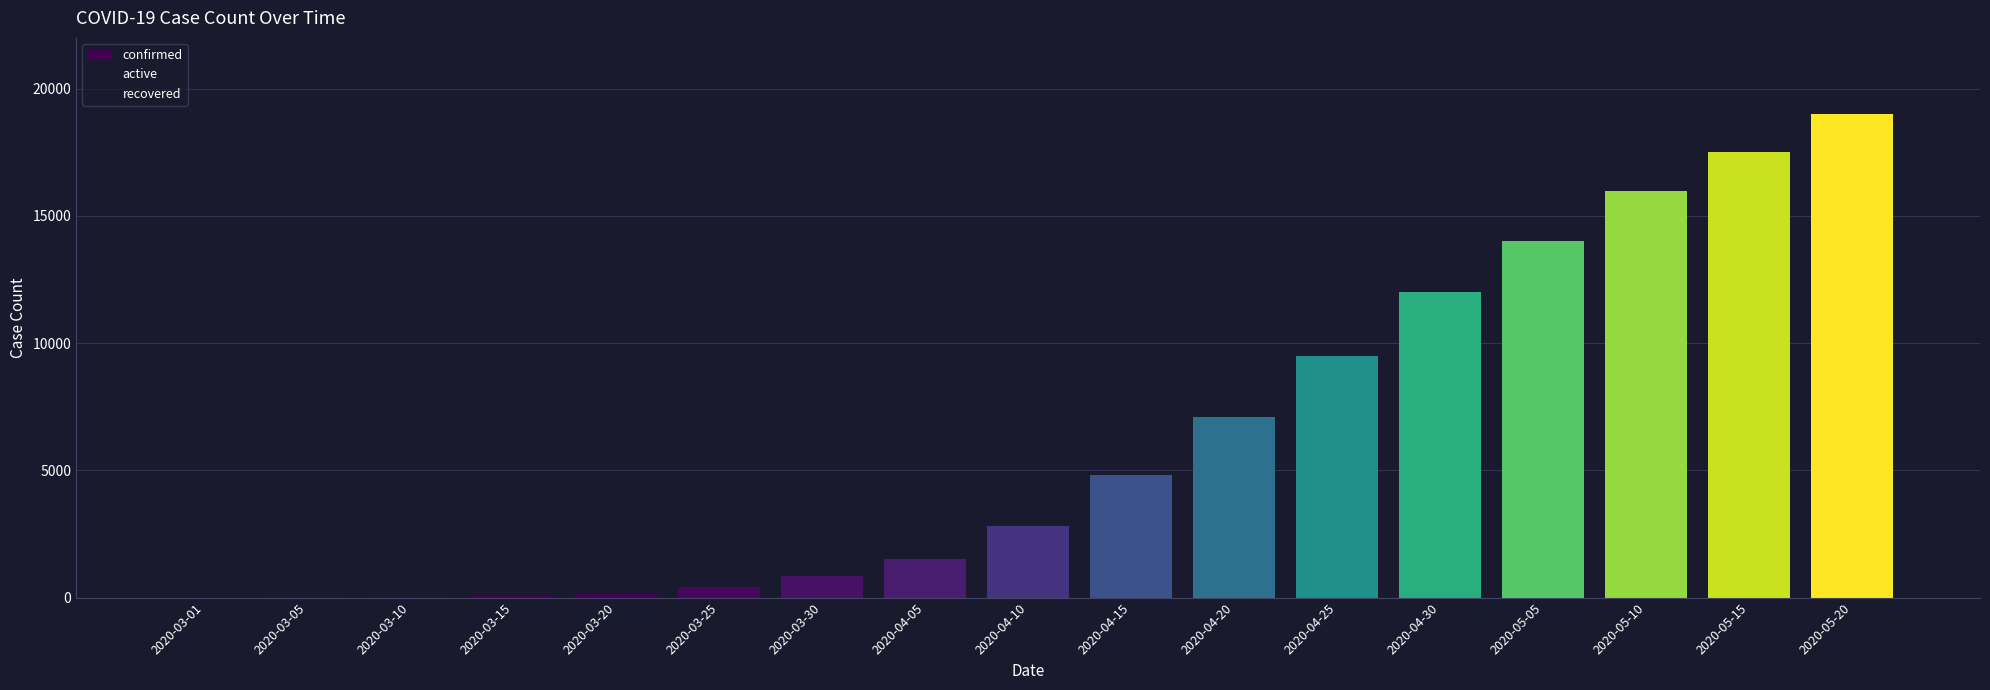

How many categories are shown in the chart?

17